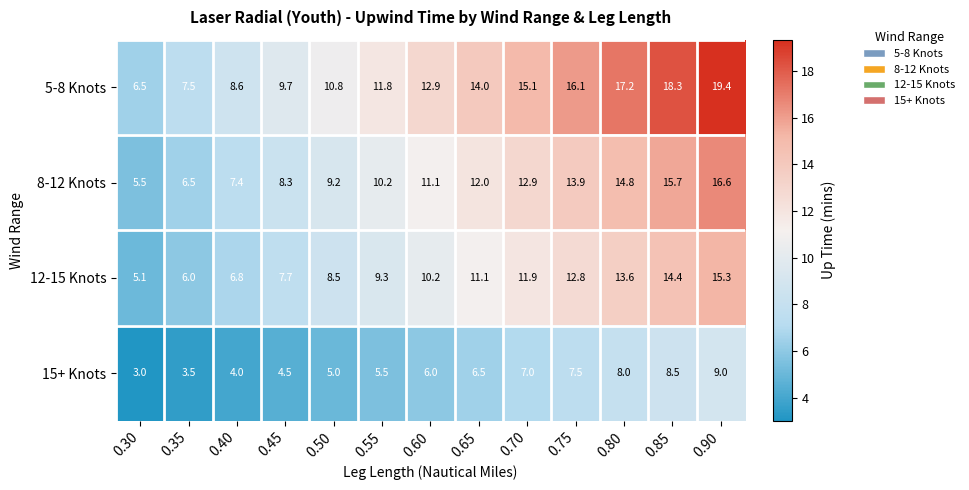

How many data points does each series have?

13